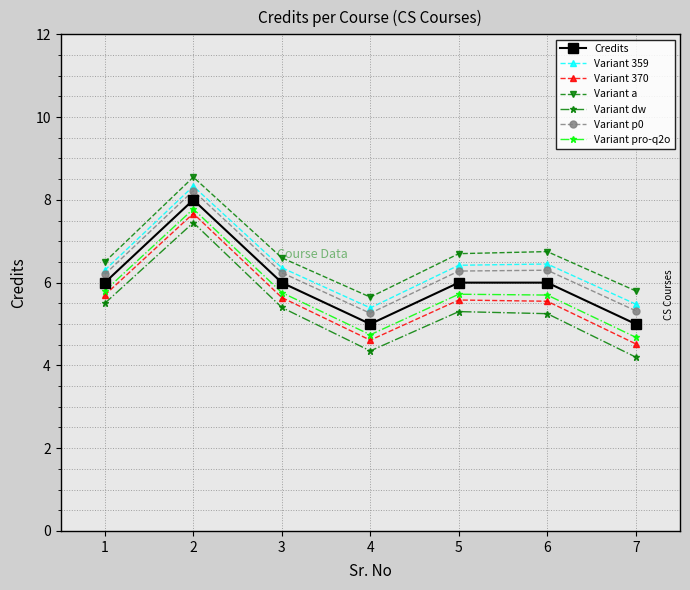

What is the lowest value of the Variant pro-q2o series?

4.7